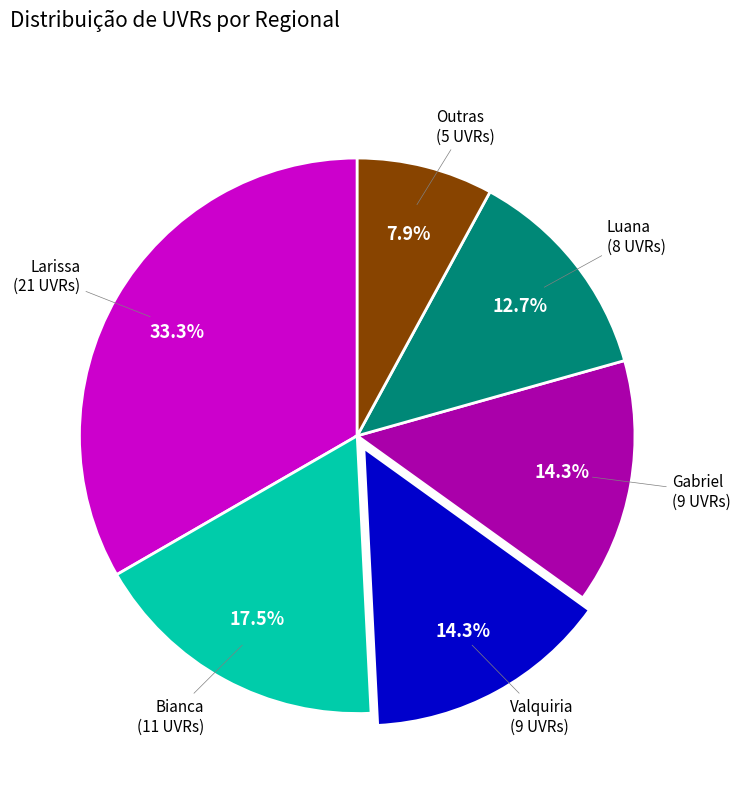

Is there any slice that represents more than half of the pie?

No